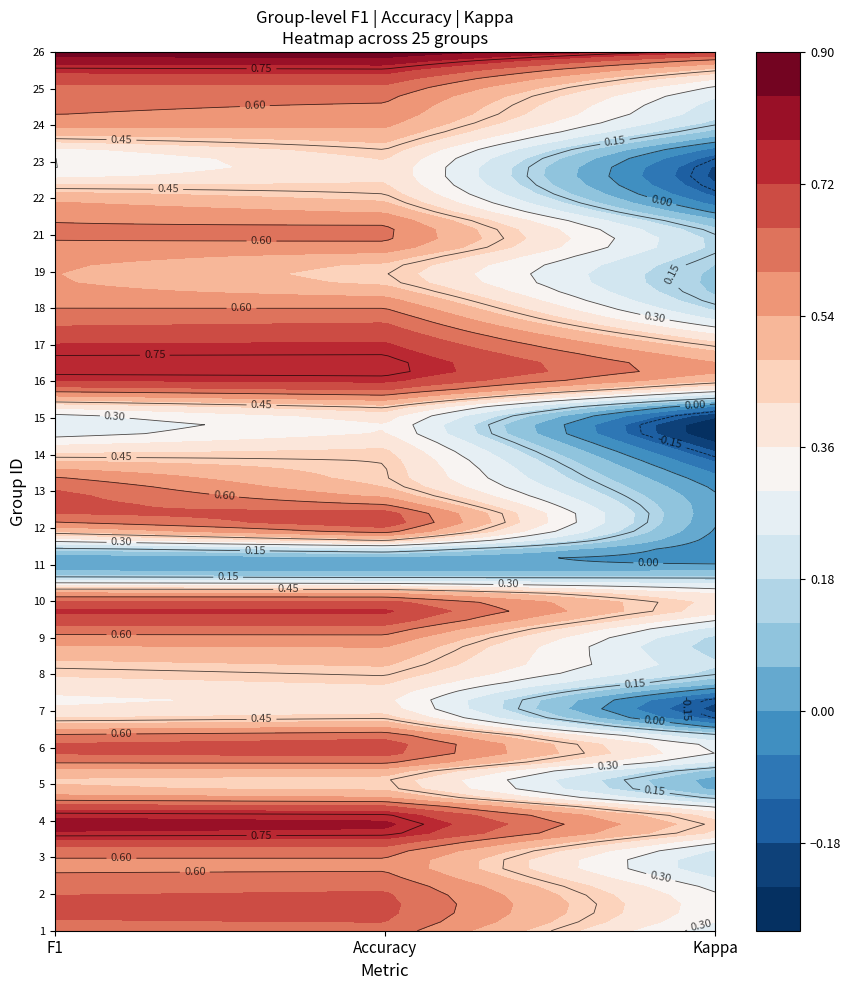

What is the sum of the values at 4 and 1?

1.4